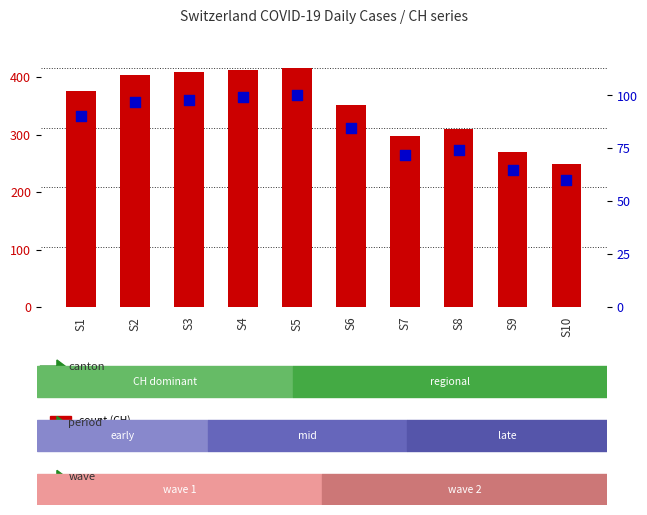

At which category is the sum across all series the highest?

S5